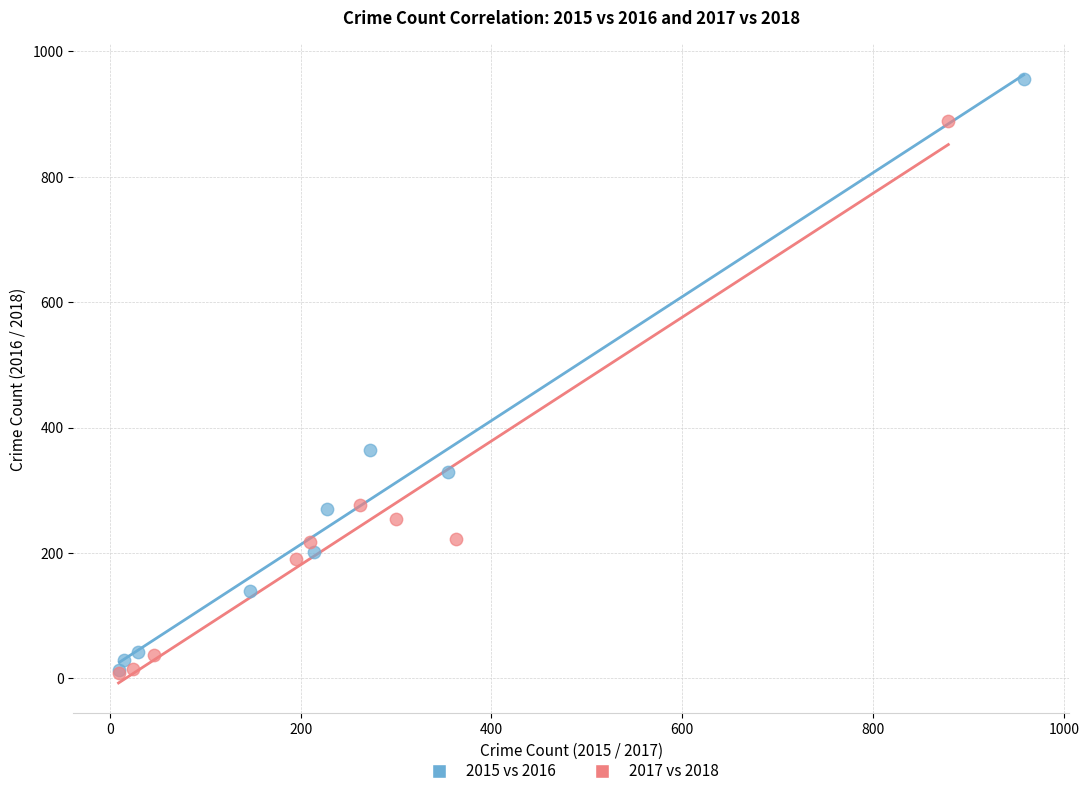

What are all the series names shown in the legend?

2015 vs 2016, 2017 vs 2018